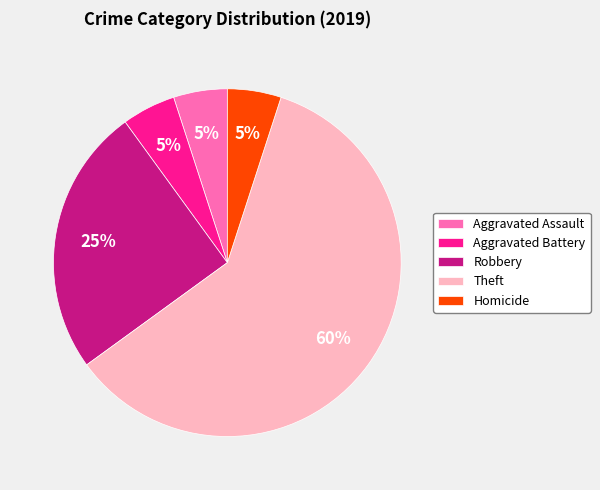

To the nearest percent, what is the average slice percentage?

20%